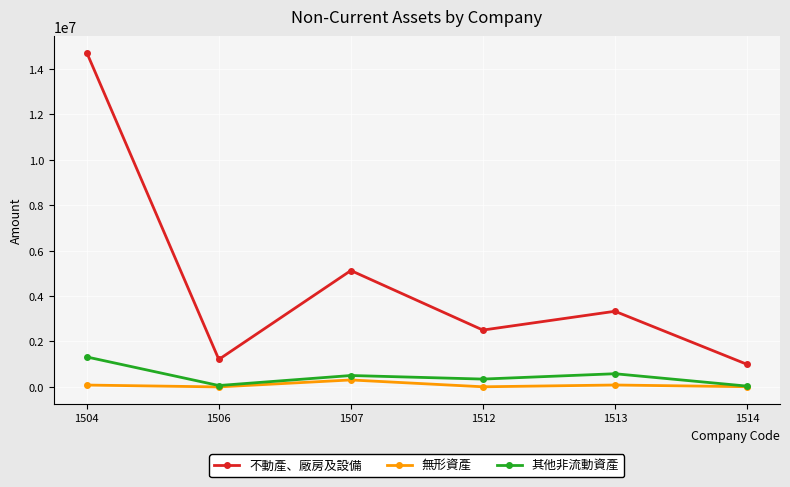

How many series are shown in this chart?

3